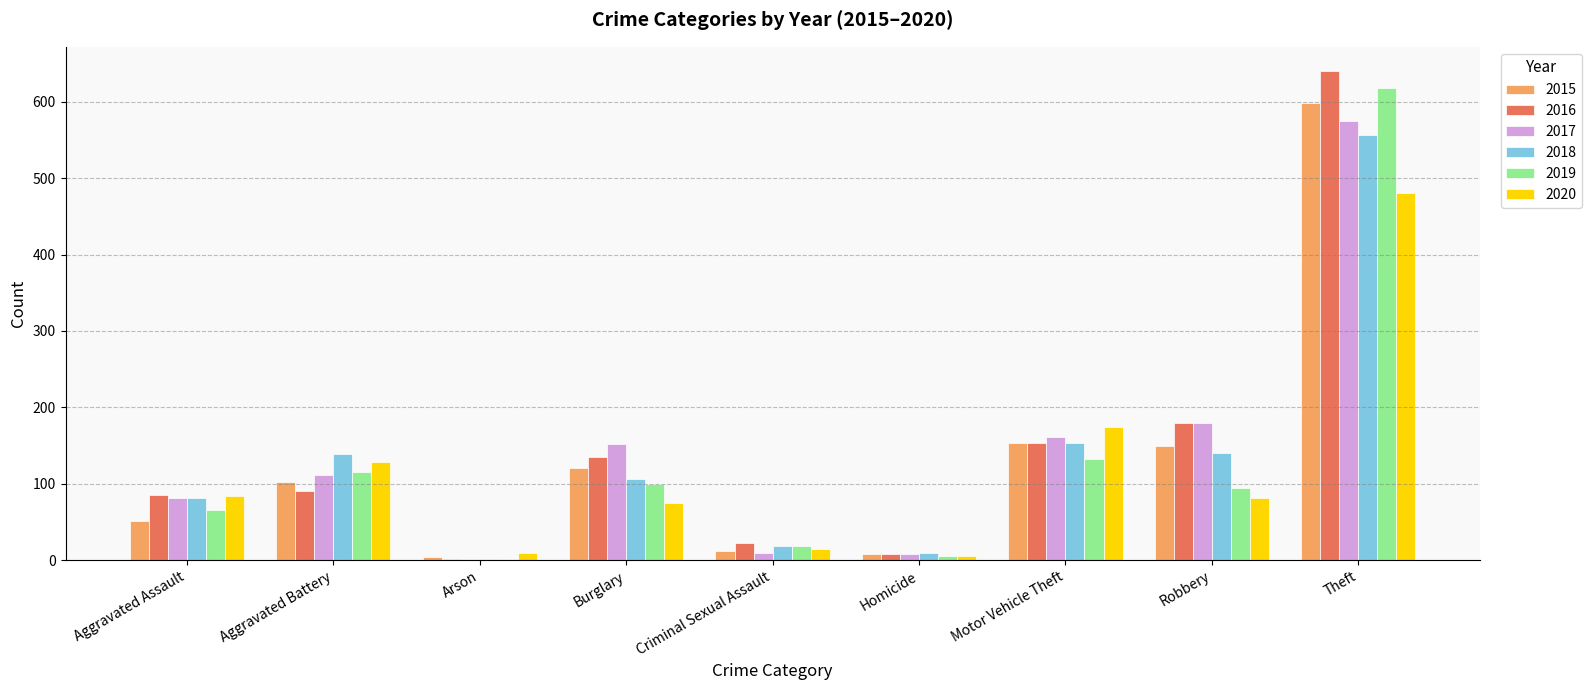

What is the average value of the 2018 series?

134